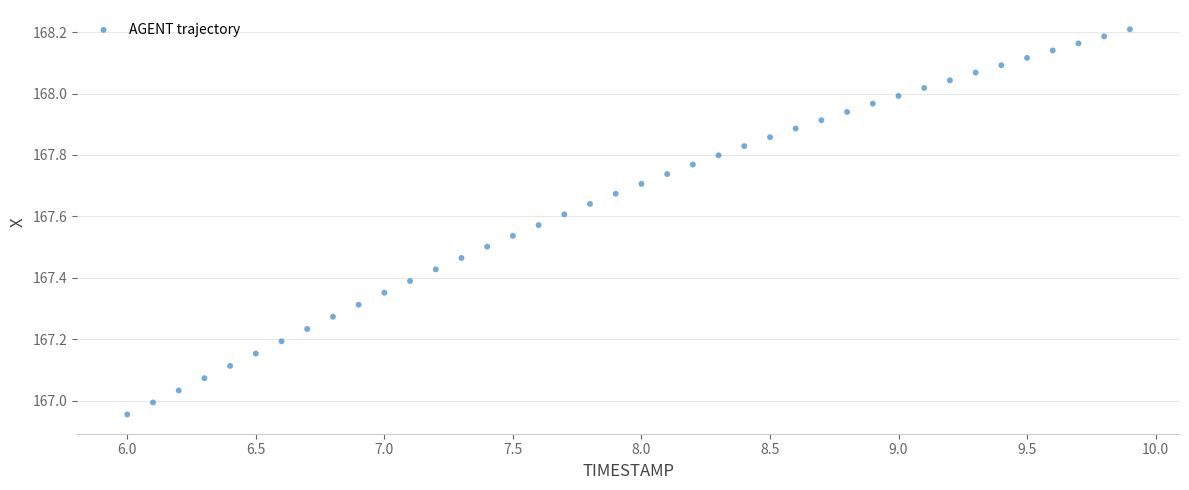

What is the range of Y values (max minus min)?

1.3